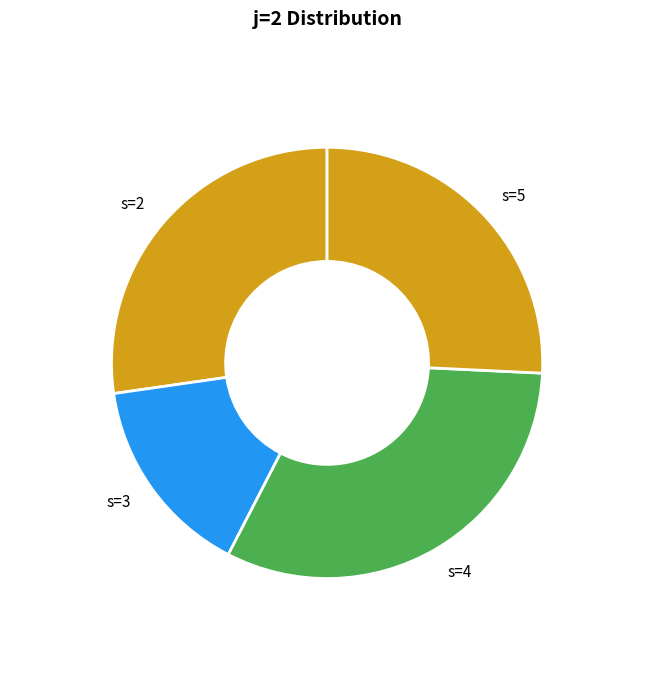

Rank the categories by value from highest to lowest.

s=4, s=2, s=5, s=3